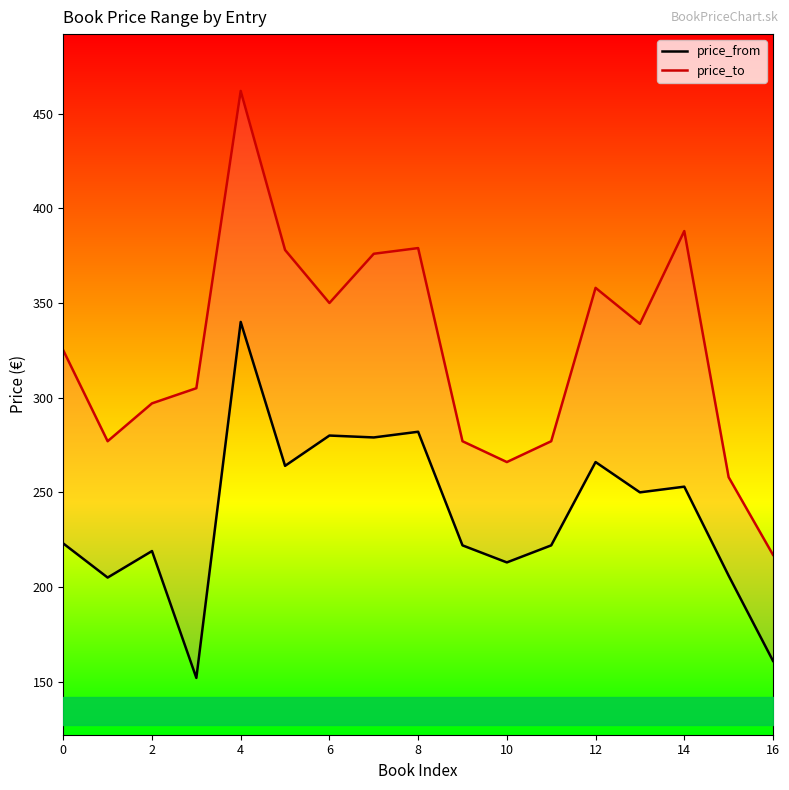

Count the number of categories in the chart.

17